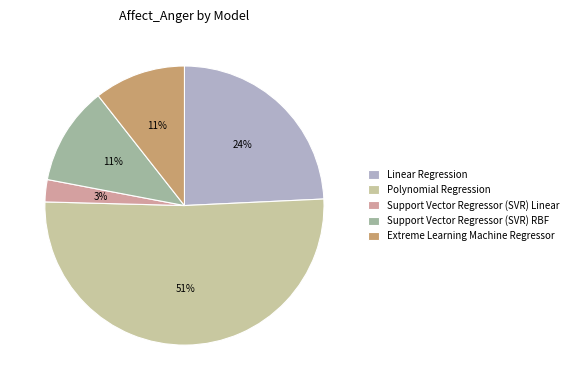

To the nearest percent, what percentage of the pie is Extreme Learning Machine Regressor?

11%